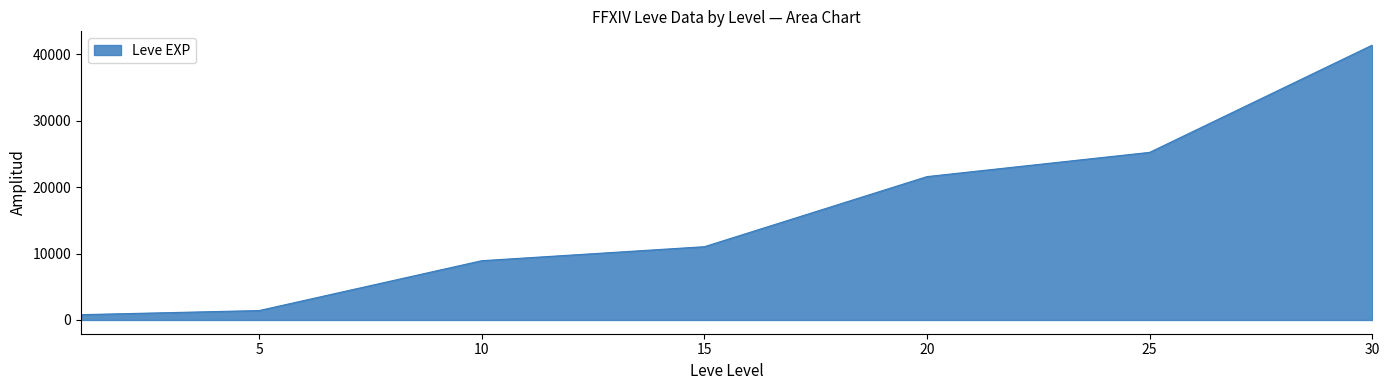

True or false: there are more than 1 points higher than both neighbors.

False